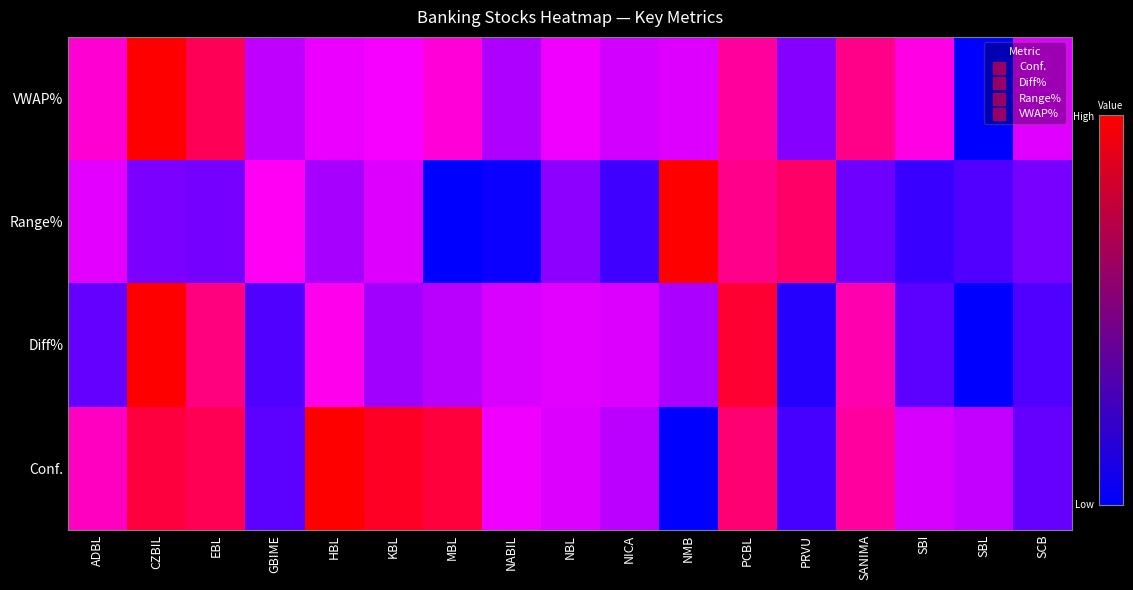

Reading left to right, transcribe all the data shown in this chart.

Conf.: ADBL=56.5	CZBIL=62.3	EBL=61.3	GBIME=46.5	HBL=65.1	KBL=63.5	MBL=62.4	NABIL=53.1	NBL=52.2	NICA=50.7	NMB=42.3	PCBL=60.0	PRVU=45.4	SANIMA=58.0	SBI=52.0	SBL=50.9	SCB=46.9
Diff%: ADBL=-0.7	CZBIL=0.5	EBL=0.1	GBIME=-0.8	HBL=-0.2	KBL=-0.5	MBL=-0.4	NABIL=-0.3	NBL=-0.3	NICA=-0.3	NMB=-0.5	PCBL=0.4	PRVU=-0.9	SANIMA=0.0	SBI=-0.7	SBL=-1.0	SCB=-0.8
Range%: ADBL=2.1	CZBIL=1.6	EBL=1.5	GBIME=2.3	HBL=1.8	KBL=2.1	MBL=0.9	NABIL=0.9	NBL=1.6	NICA=1.2	NMB=3.6	PCBL=2.9	PRVU=3.1	SANIMA=1.5	SBI=1.2	SBL=1.3	SCB=1.5
VWAP%: ADBL=0.2	CZBIL=0.7	EBL=0.5	GBIME=-0.1	HBL=-0.0	KBL=0.0	MBL=0.1	NABIL=-0.2	NBL=-0.0	NICA=-0.1	NMB=-0.1	PCBL=0.3	PRVU=-0.3	SANIMA=0.4	SBI=0.1	SBL=-0.7	SCB=-0.1